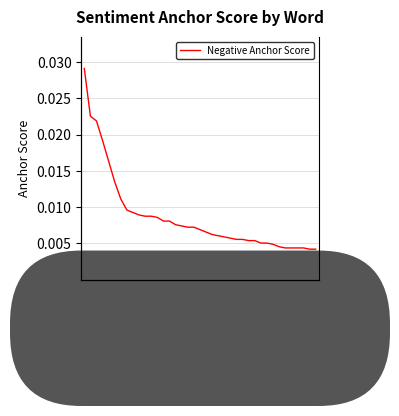

The value at broken is 0.0. True or false?

False